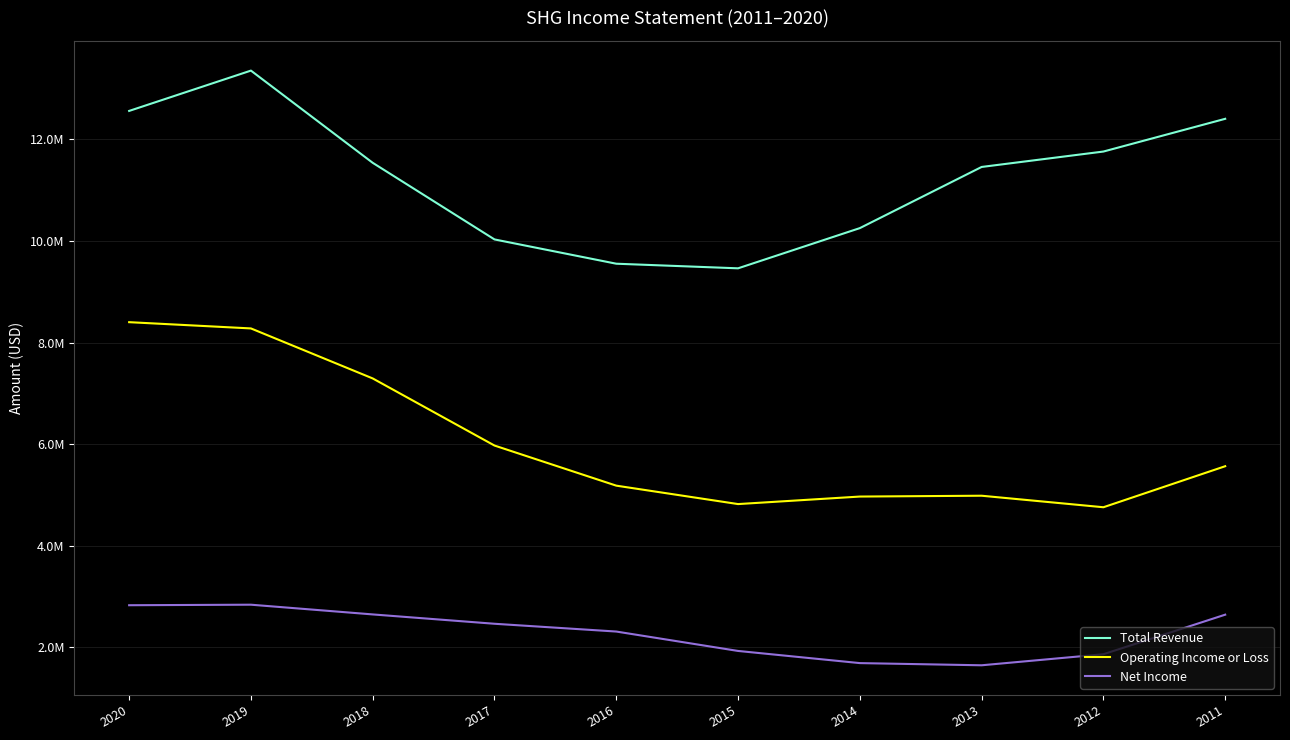

What are all the series names shown in the legend?

Total Revenue, Operating Income or Loss, Net Income